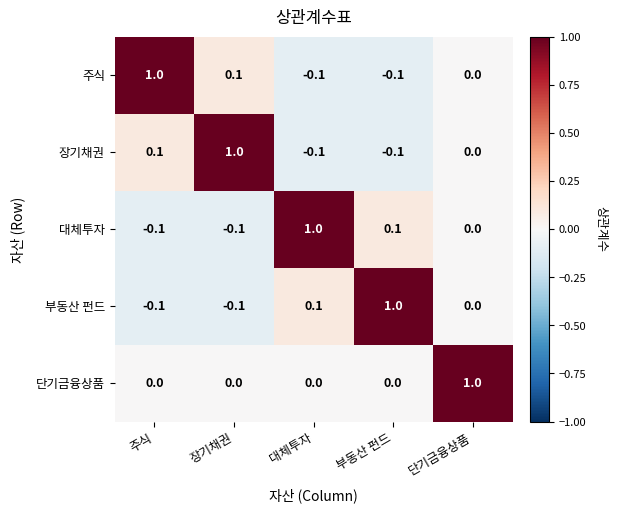

What is the difference between the highest and lowest values at 단기금융상품?

1.0